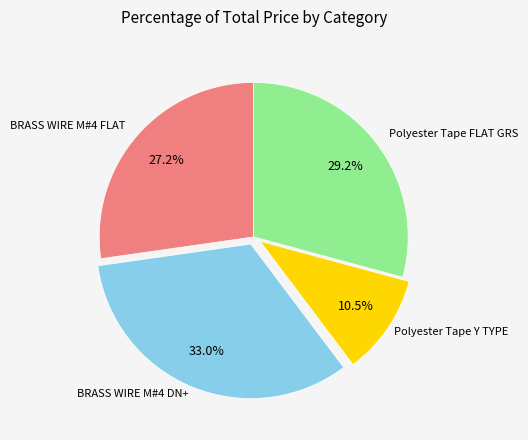

To the nearest percent, what is the difference between the largest and smallest slice percentages?

23%